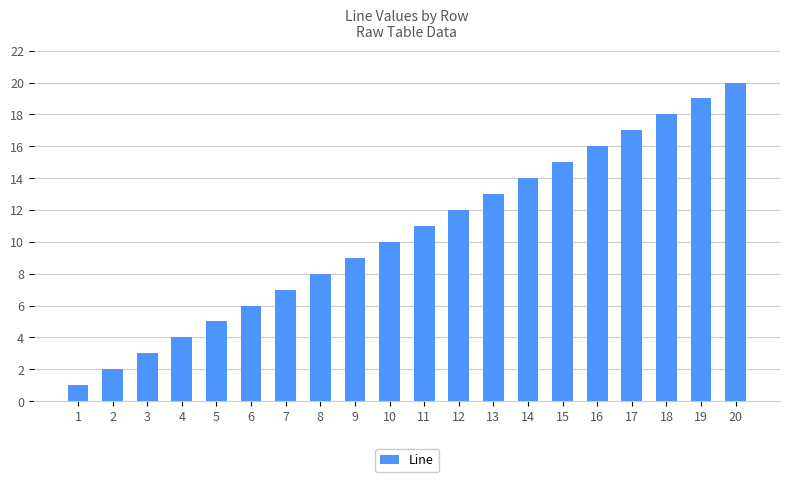

What is the approximate value at 9, to the nearest 10?

10